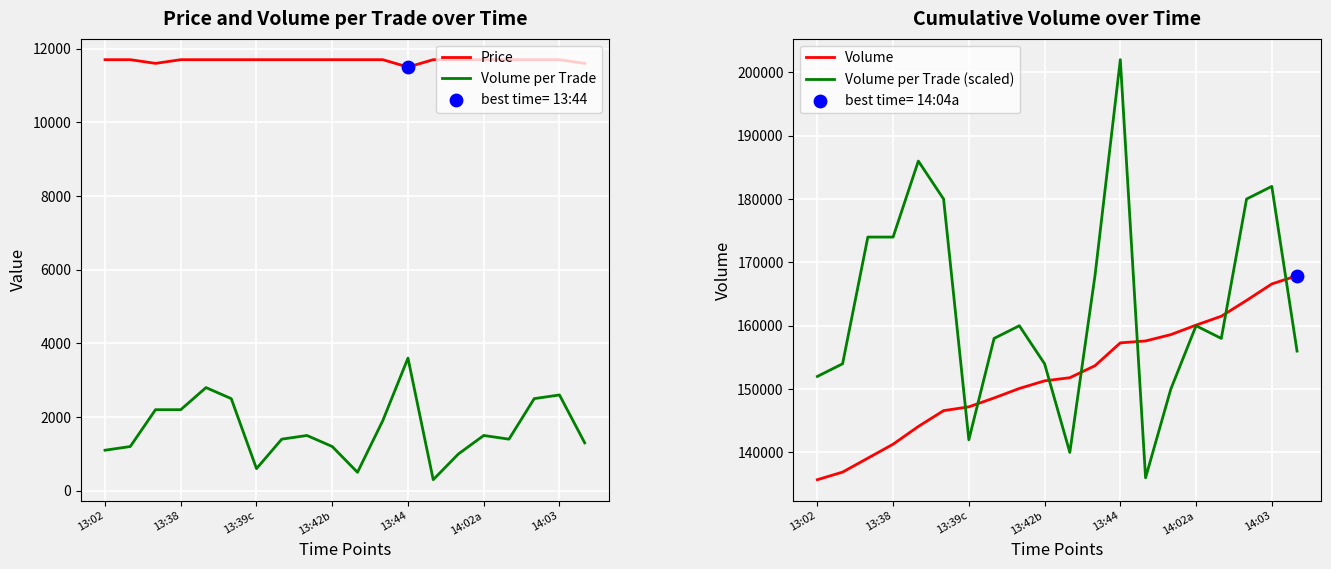

What is the highest value of the Price series?

11700